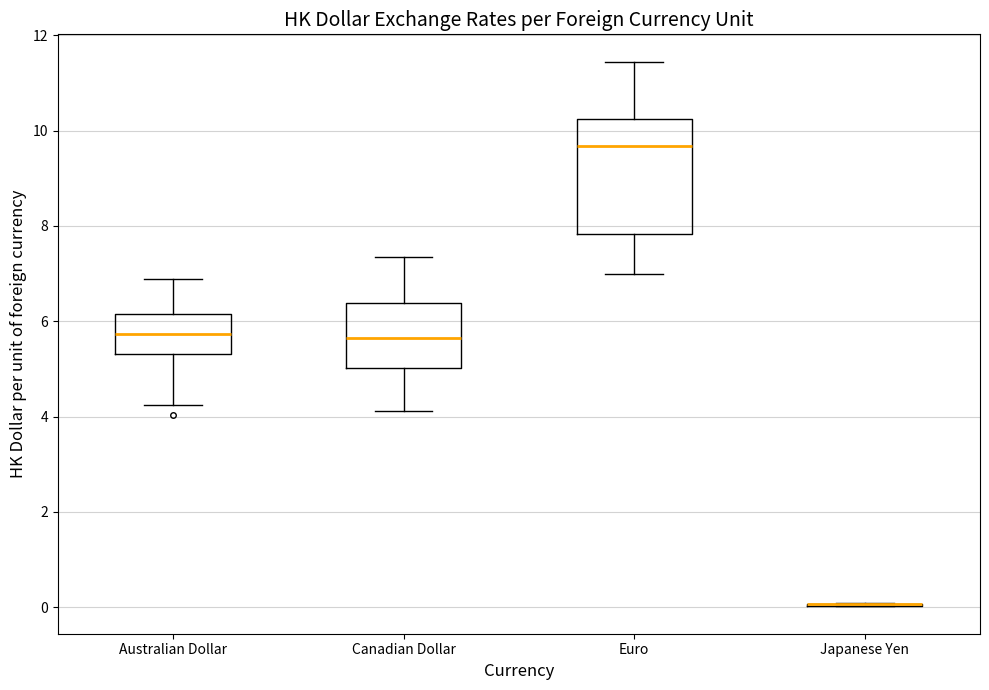

Where does the lower whisker of the box for Canadian Dollar end on the y-axis? The values are not printed on the chart, so give them approximately, as read against the axis.

4.2